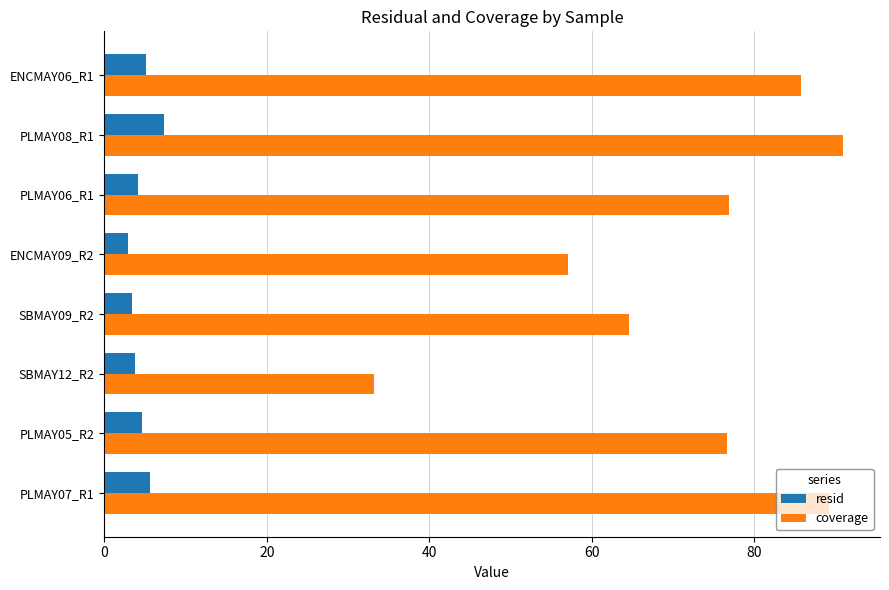

What is the spread (max minus min) of values at ENCMAY09_R2?

54.2